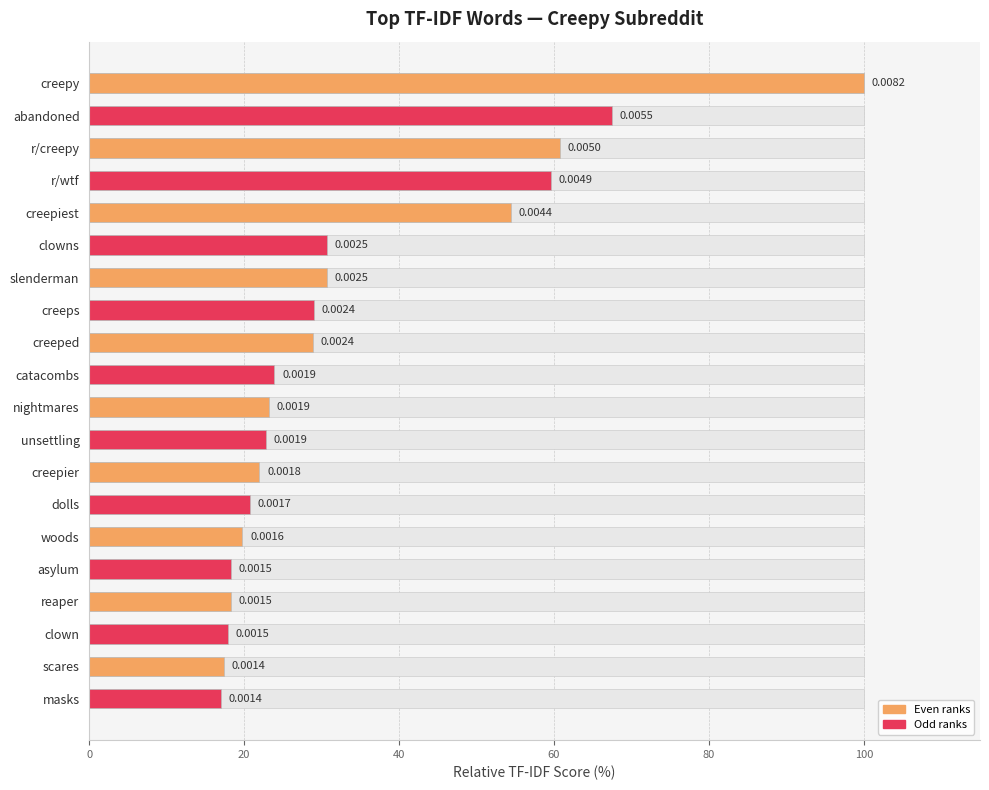

What is the average value?

34.1